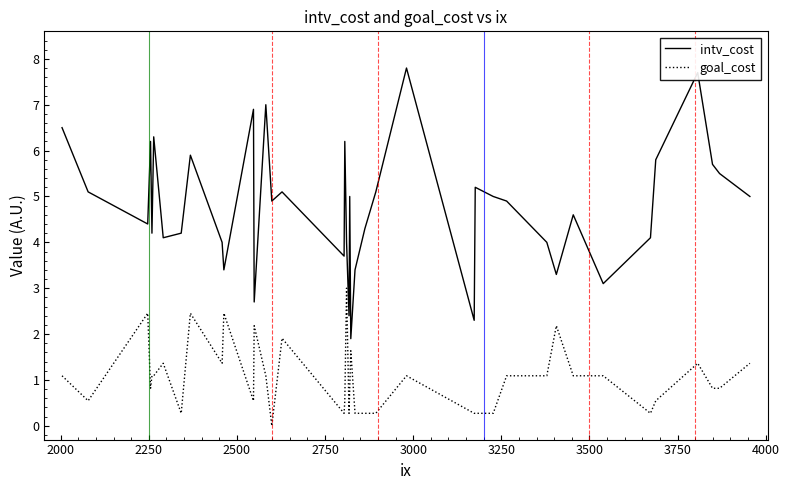

How many lines are shown in the chart?

2